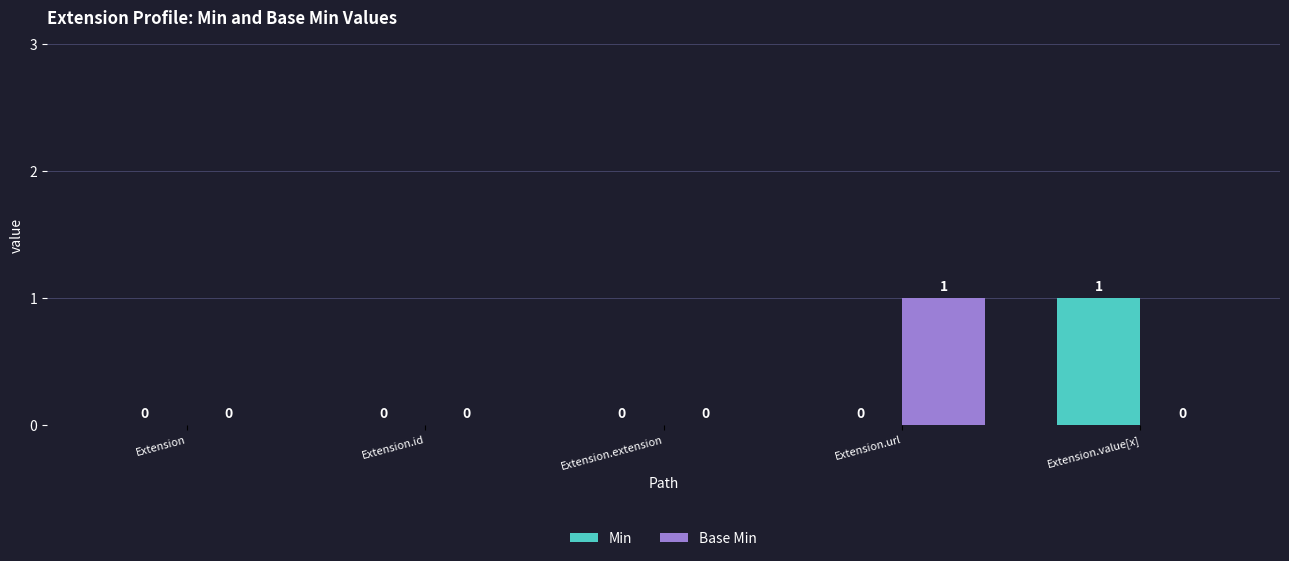

What is the sum of the Base Min values at Extension.url and Extension.id?

1